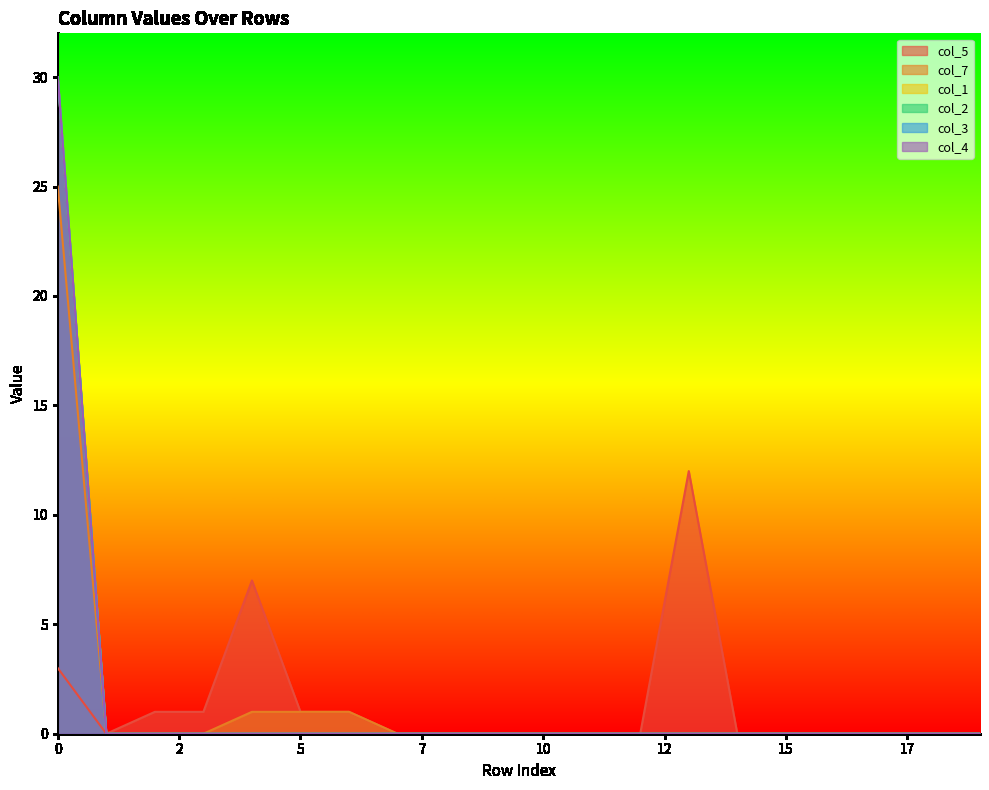

Count the number of data series in this chart.

6